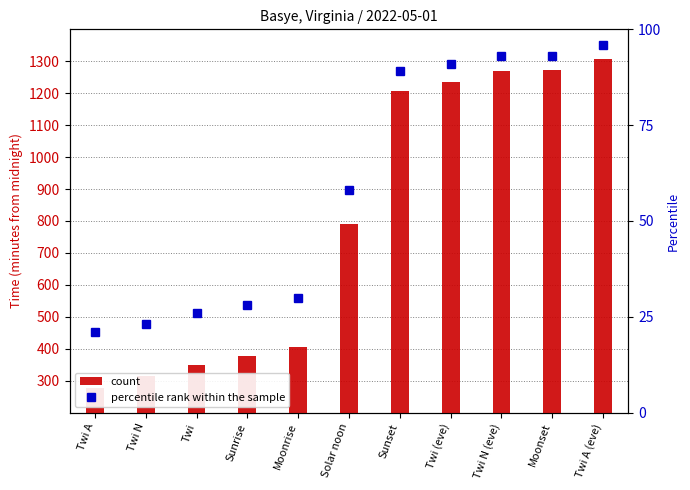

What is the average value of the percentile rank within the sample series?

59